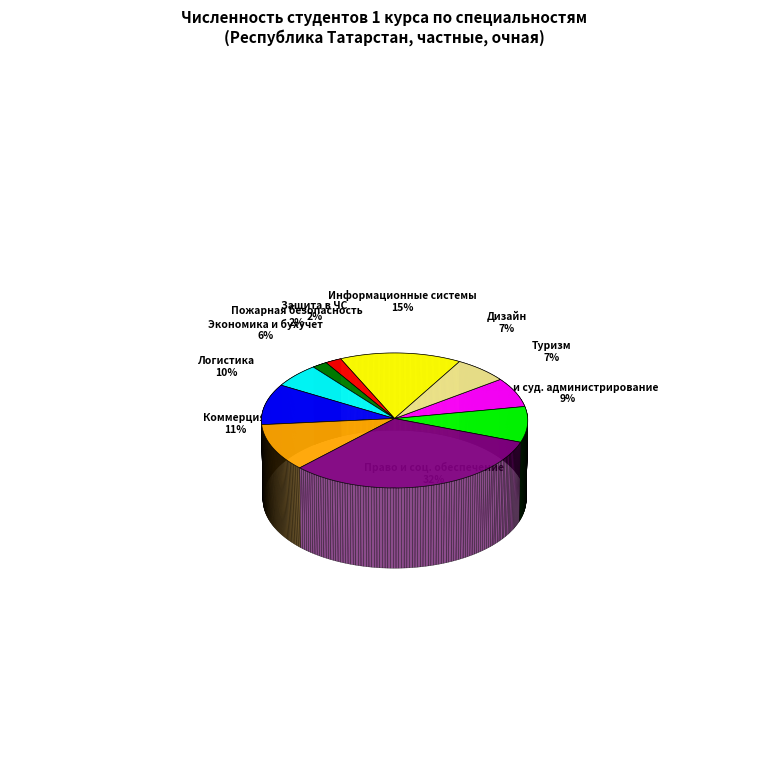

Does any single category account for the majority?

No